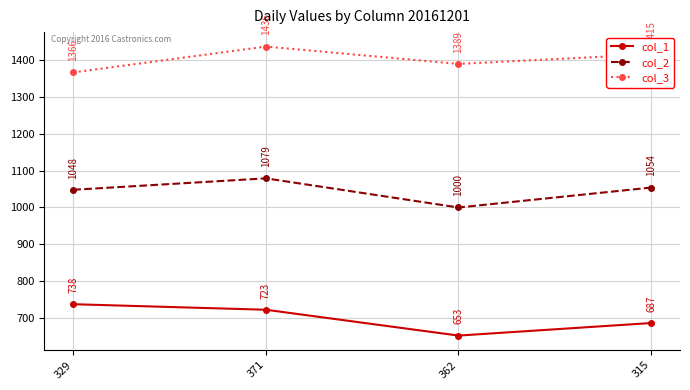

What is the sum of the col_2 values at 329 and 362?

2048